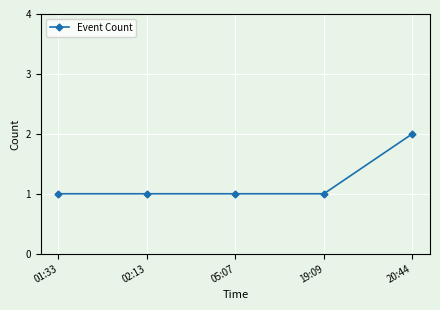

Is it true that the value at 02:13 is 0?

False